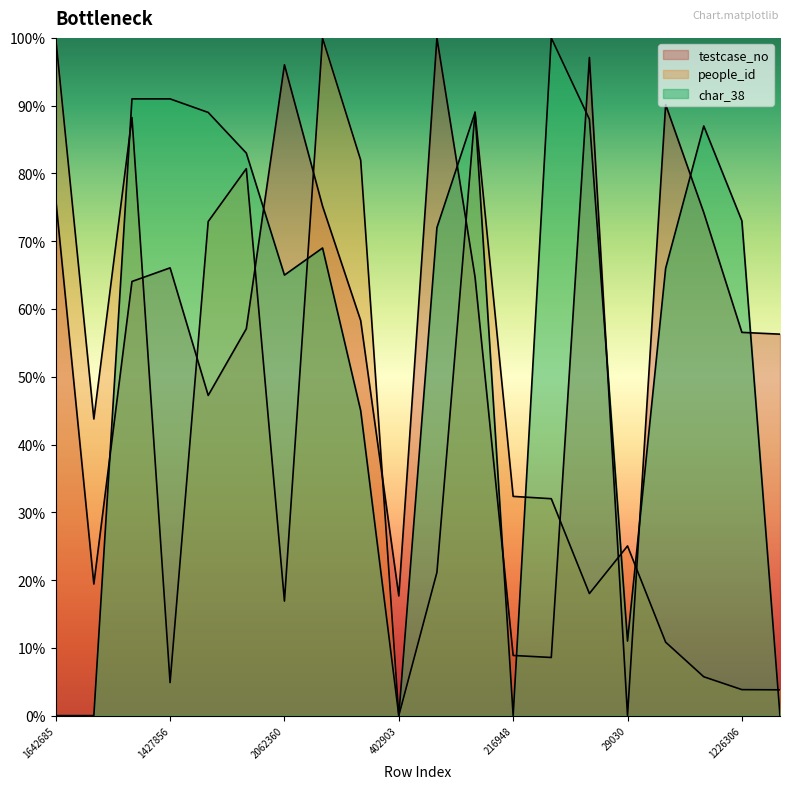

Is the value of testcase_no at 1385316 greater than the value of char_38 at 1600607?

No